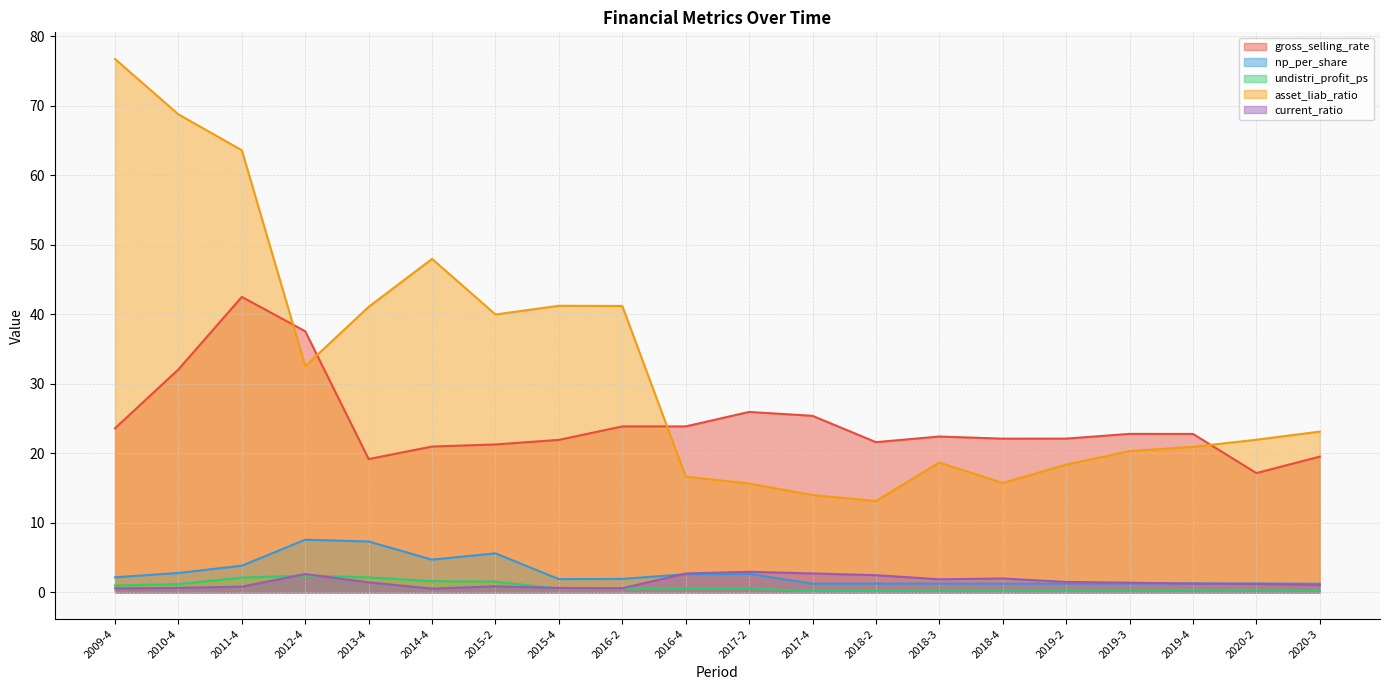

What position from the right is 2020-3?

1